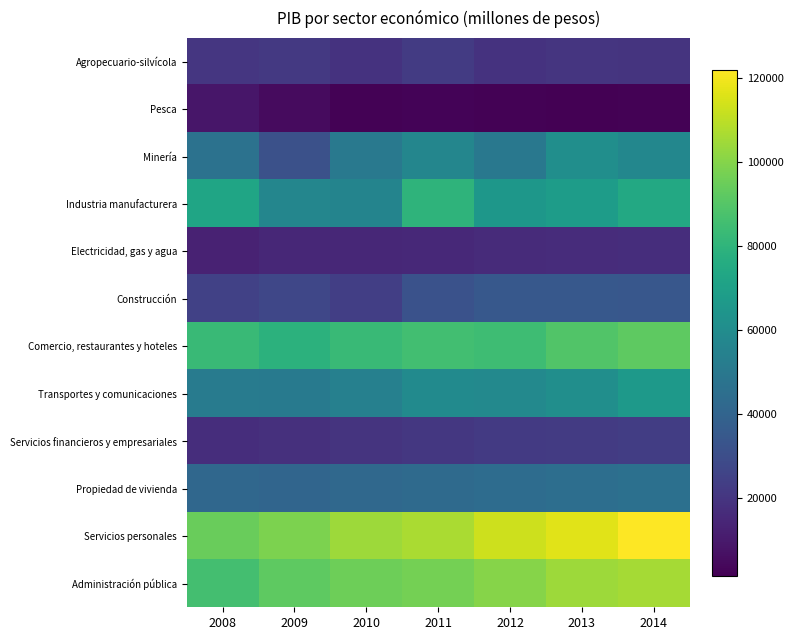

How many data points does each series have?

7